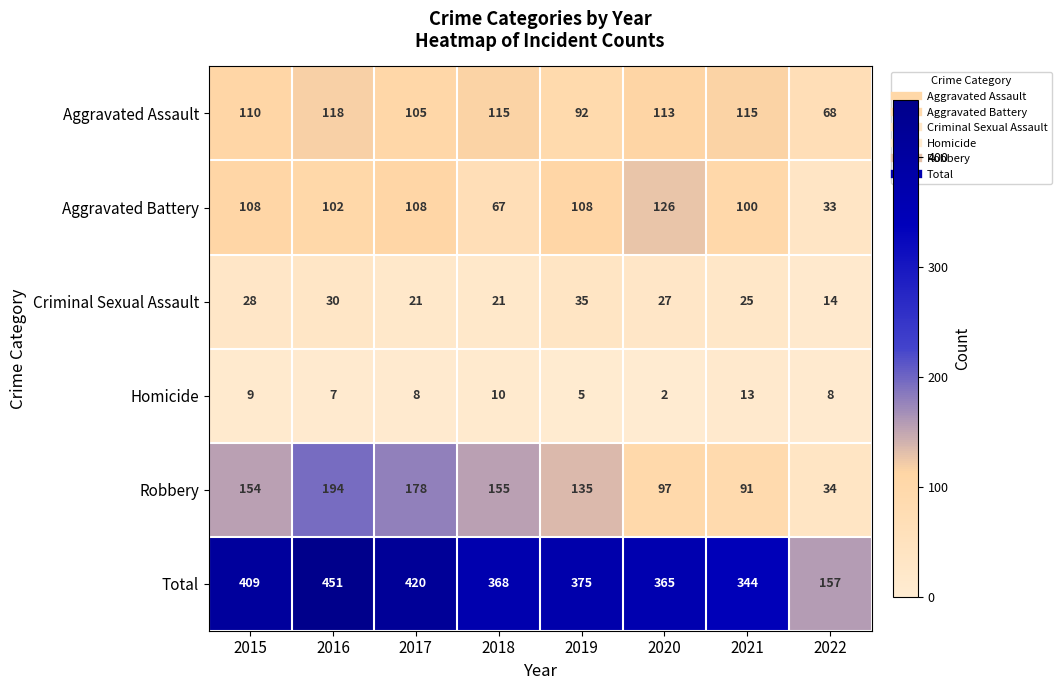

Rank the series at 2018 from highest to lowest value.

Total, Robbery, Aggravated Assault, Aggravated Battery, Criminal Sexual Assault, Homicide